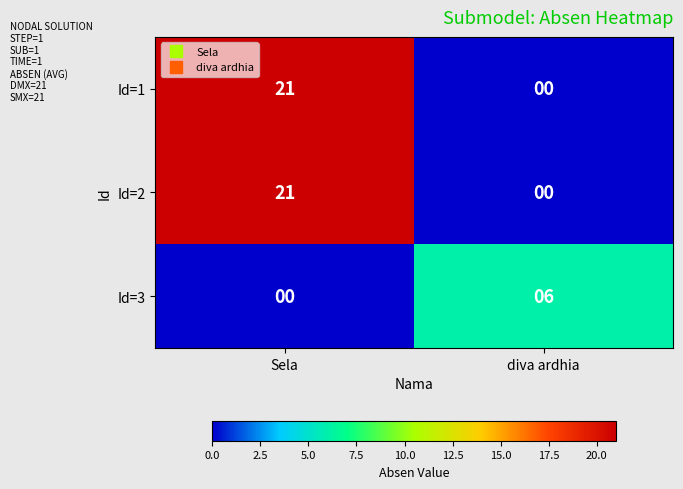

Reading right to left, list all the values displayed in this chart.

Id=1: diva ardhia=0	Sela=21
Id=2: diva ardhia=0	Sela=21
Id=3: diva ardhia=6	Sela=0